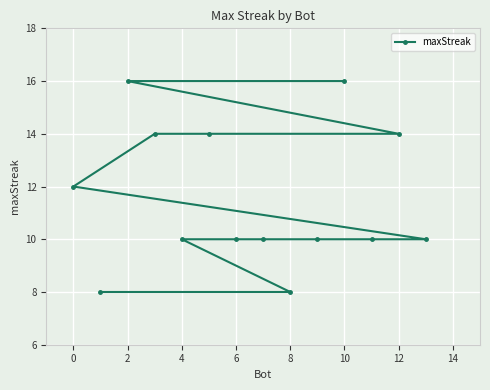

How many lines are shown in the chart?

1